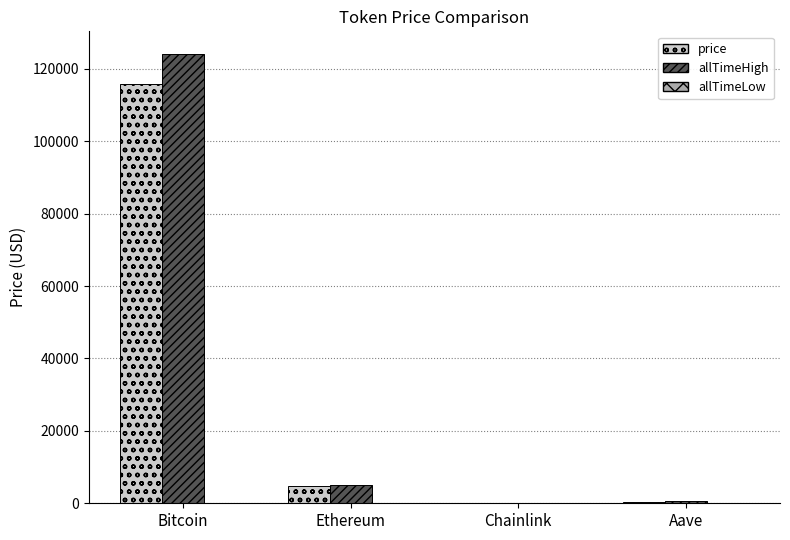

Between Bitcoin and Aave, which series saw the biggest shift?

allTimeHigh